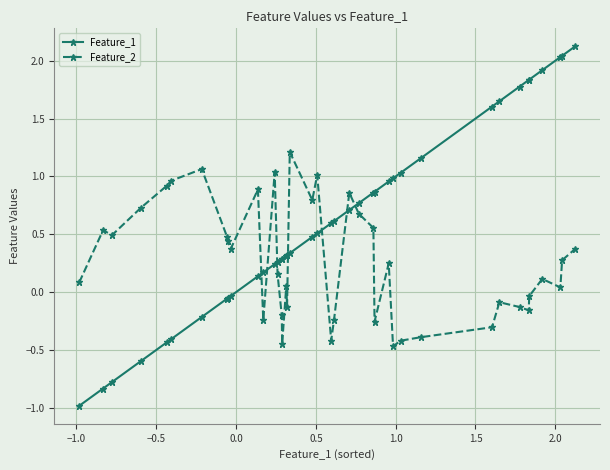

What is the lowest value of the Feature_2 series?

-0.5